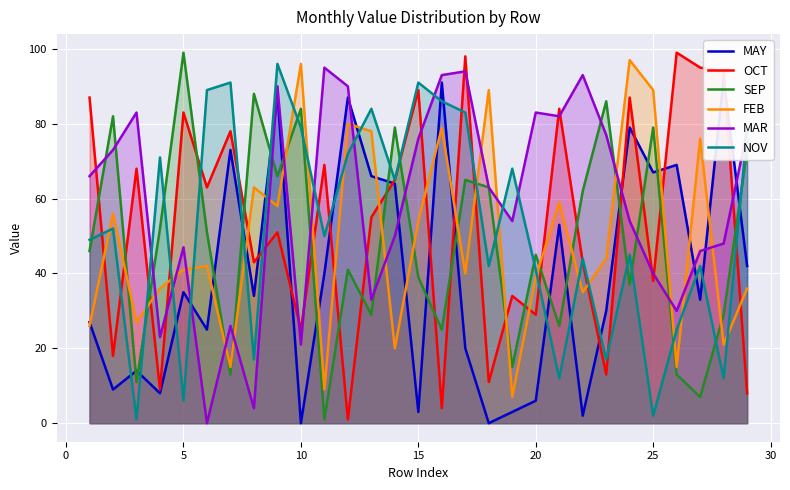

Rank the series by their maximum value, from lowest to highest.

MAY, MAR, NOV, FEB, OCT, SEP